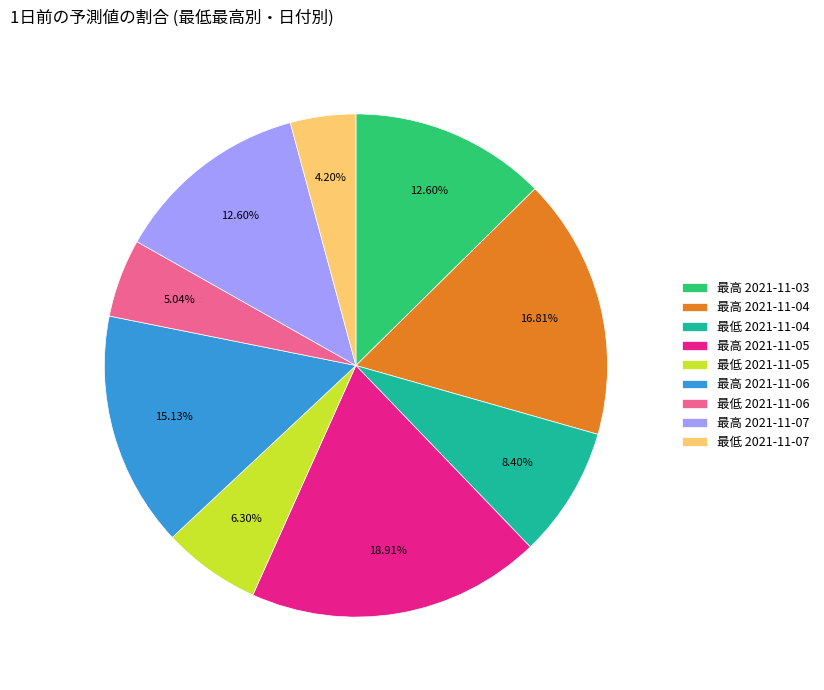

Combined, do 最高 2021-11-04 and 最低 2021-11-04 account for over 50%?

No